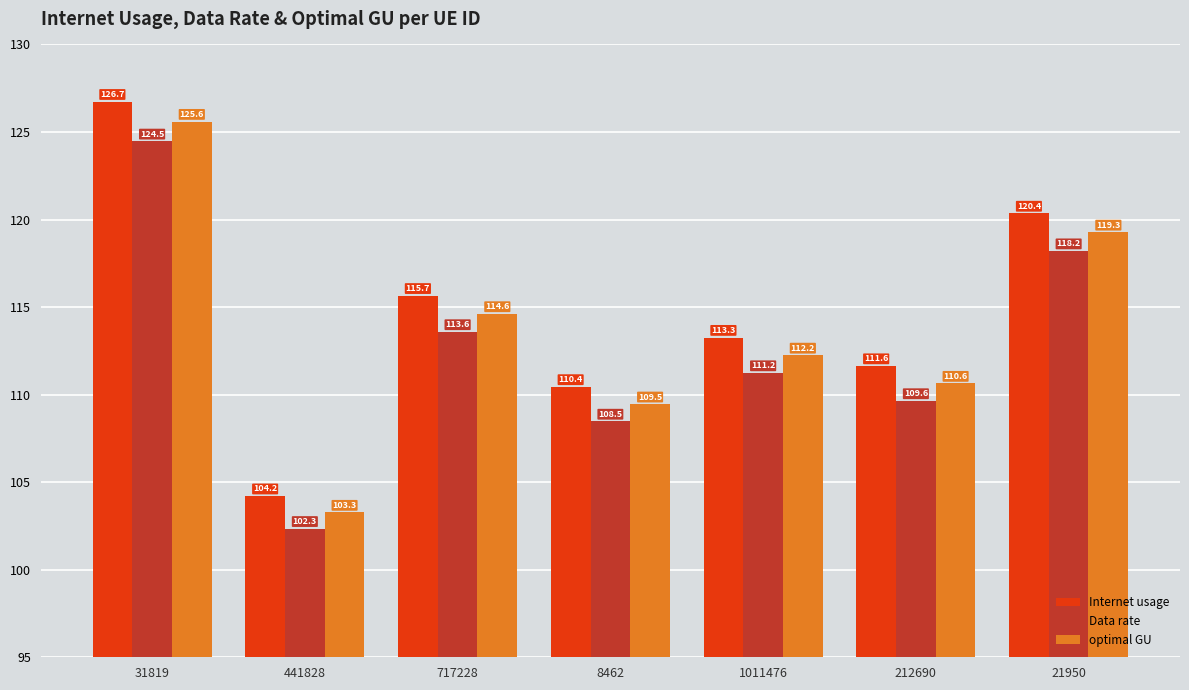

List the labels in order of Data rate value, smallest first.

441828, 8462, 212690, 1011476, 717228, 21950, 31819